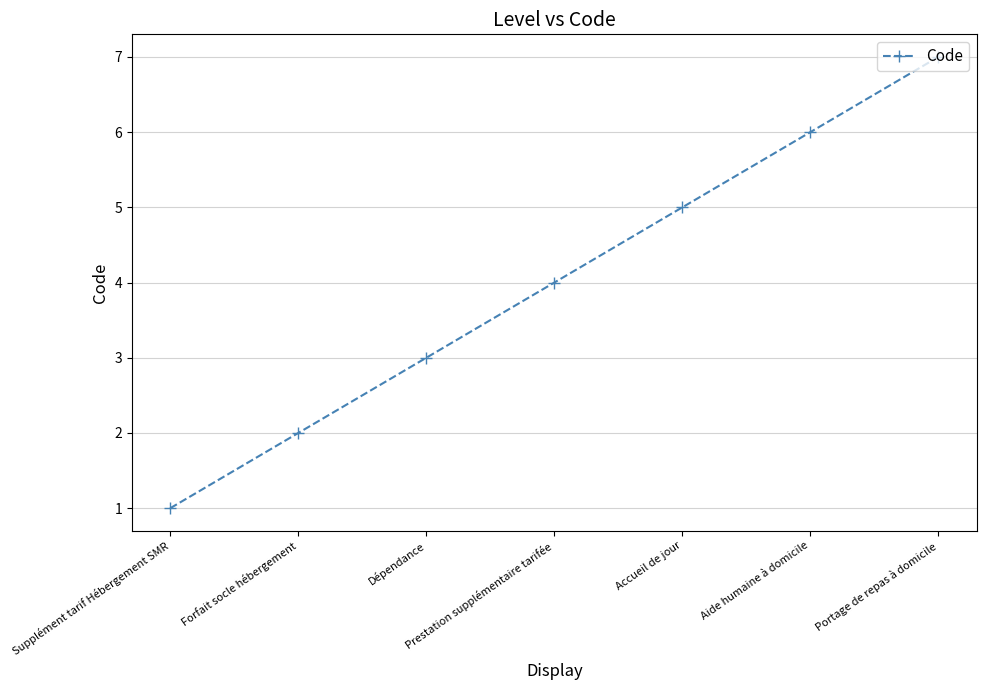

What is the value of the 2nd point from the left?

2